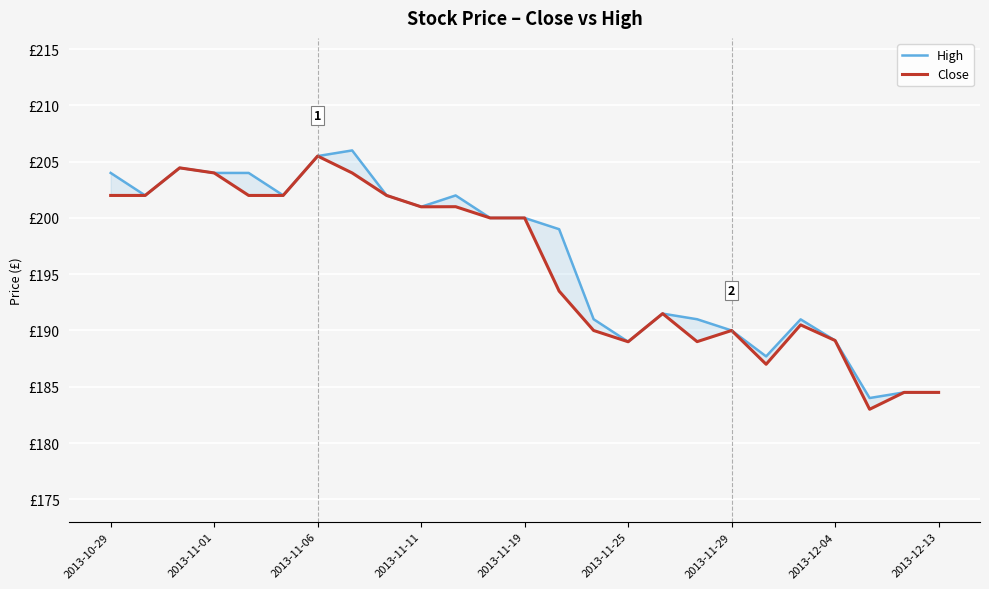

Reading right to left, transcribe all the data shown in this chart.

High: 184.5	184.5	184.0	189.1	191.0	187.7	190.0	191.0	191.5	189.0	191.0	199.0	200.0	200.0	202.0	201.0	202.0	206.0	205.5	202.0	204.0	204.0	204.4	202.0	204.0
Close: 184.5	184.5	183.0	189.1	190.5	187.0	190.0	189.0	191.5	189.0	190.0	193.5	200.0	200.0	201.0	201.0	202.0	204.0	205.5	202.0	202.0	204.0	204.4	202.0	202.0